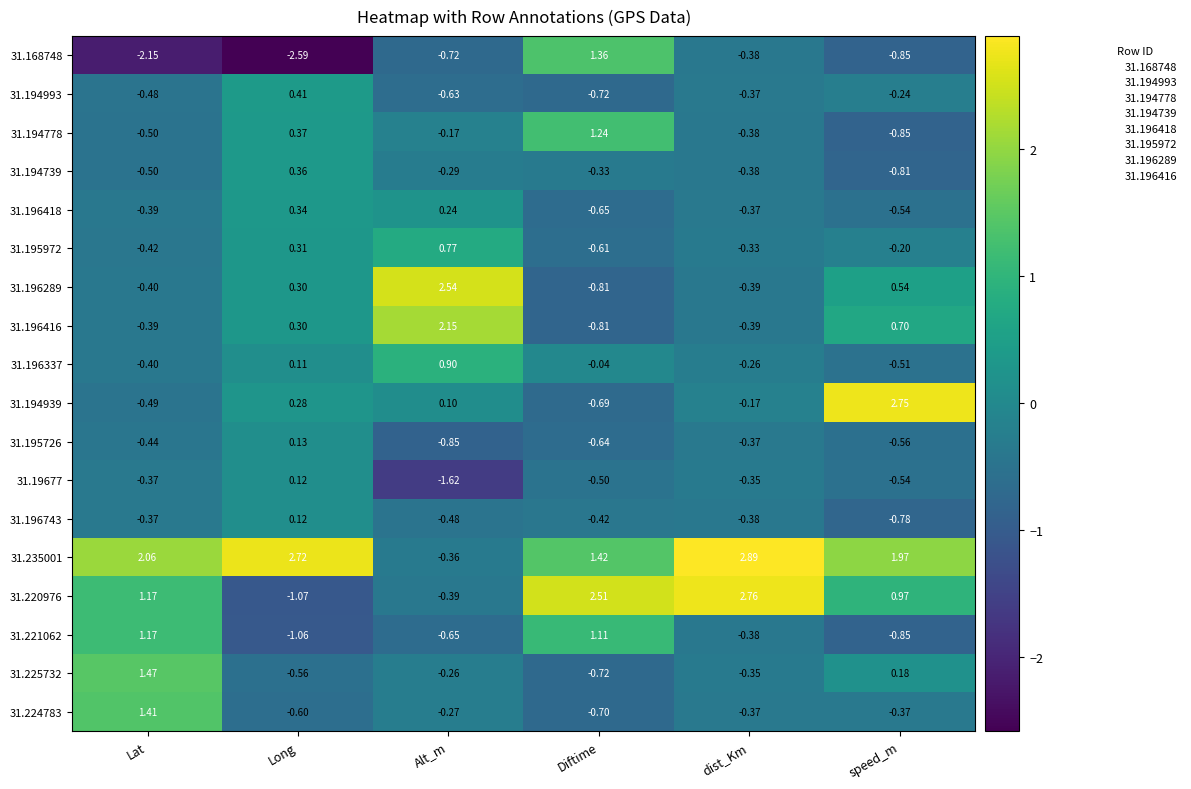

Which category has the lowest value in the 31.194993 series?

Diftime